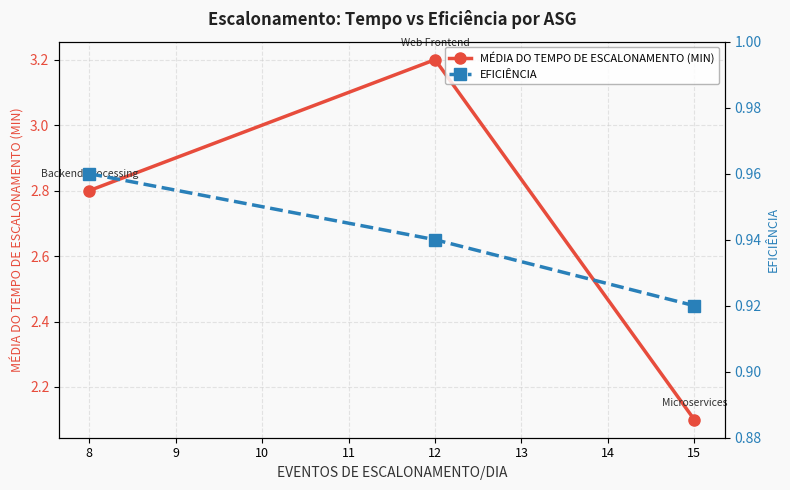

Is it true that MÉDIA DO TEMPO DE ESCALONAMENTO (MIN) equals 0.8 at 12?

False